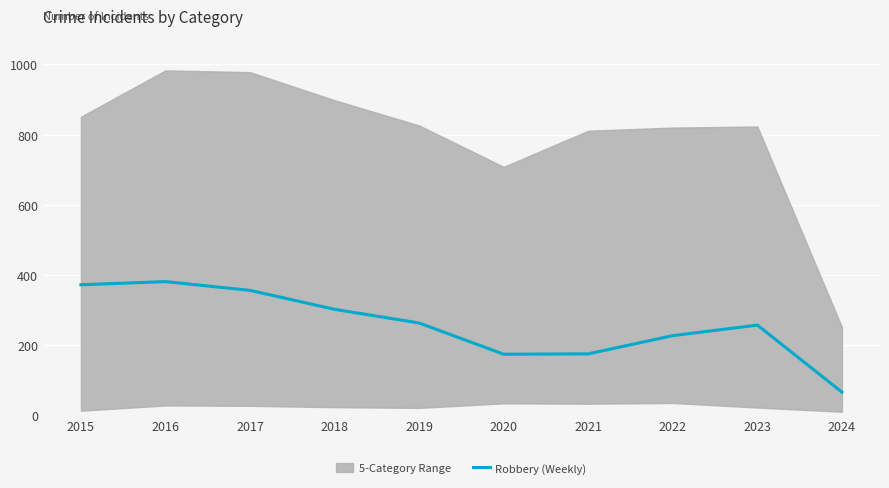

What is the minimum value shown in the chart?

66